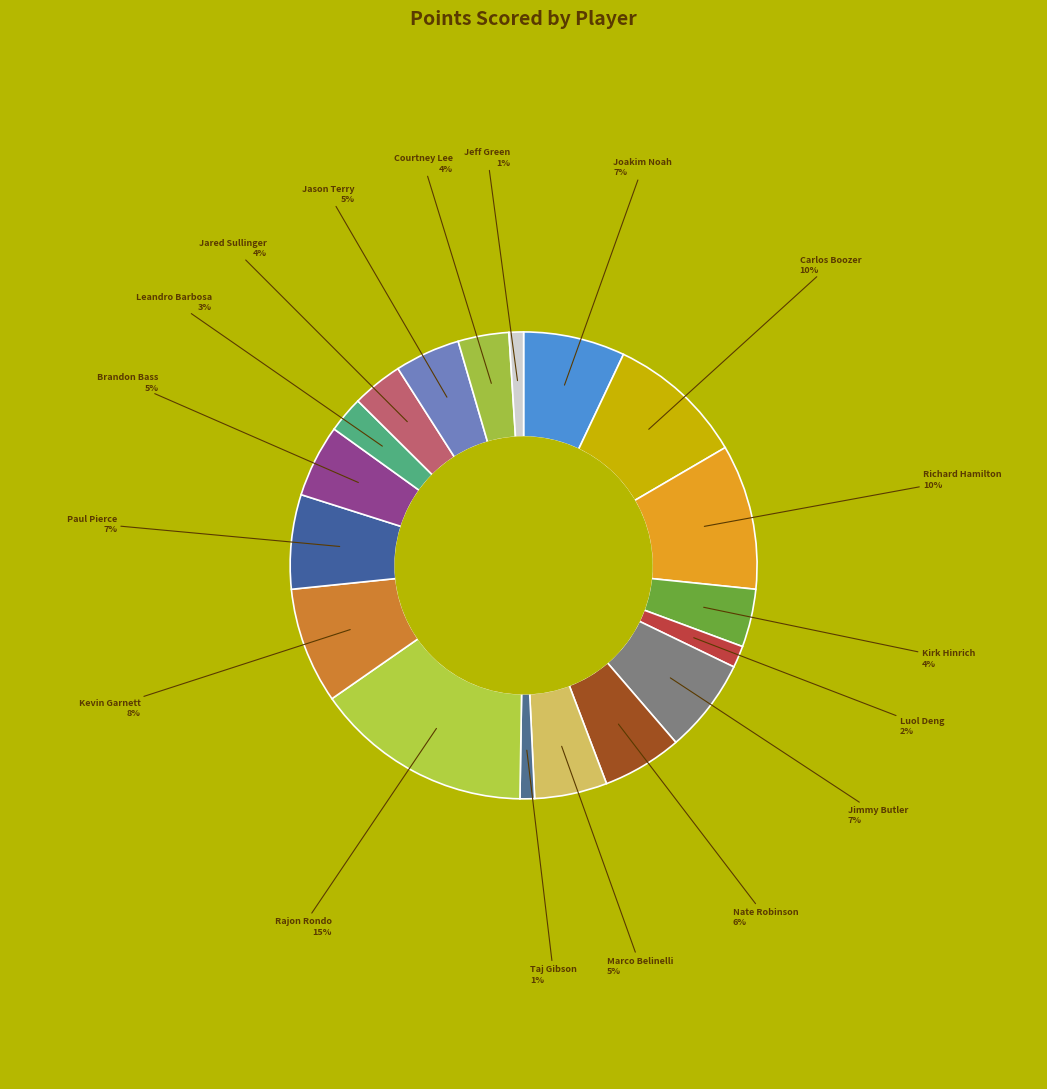

Rank the categories by value from highest to lowest.

Rajon Rondo, Richard Hamilton, Carlos Boozer, Kevin Garnett, Joakim Noah, Jimmy Butler, Paul Pierce, Nate Robinson, Marco Belinelli, Brandon Bass, Jason Terry, Kirk Hinrich, Jared Sullinger, Courtney Lee, Leandro Barbosa, Luol Deng, Taj Gibson, Jeff Green